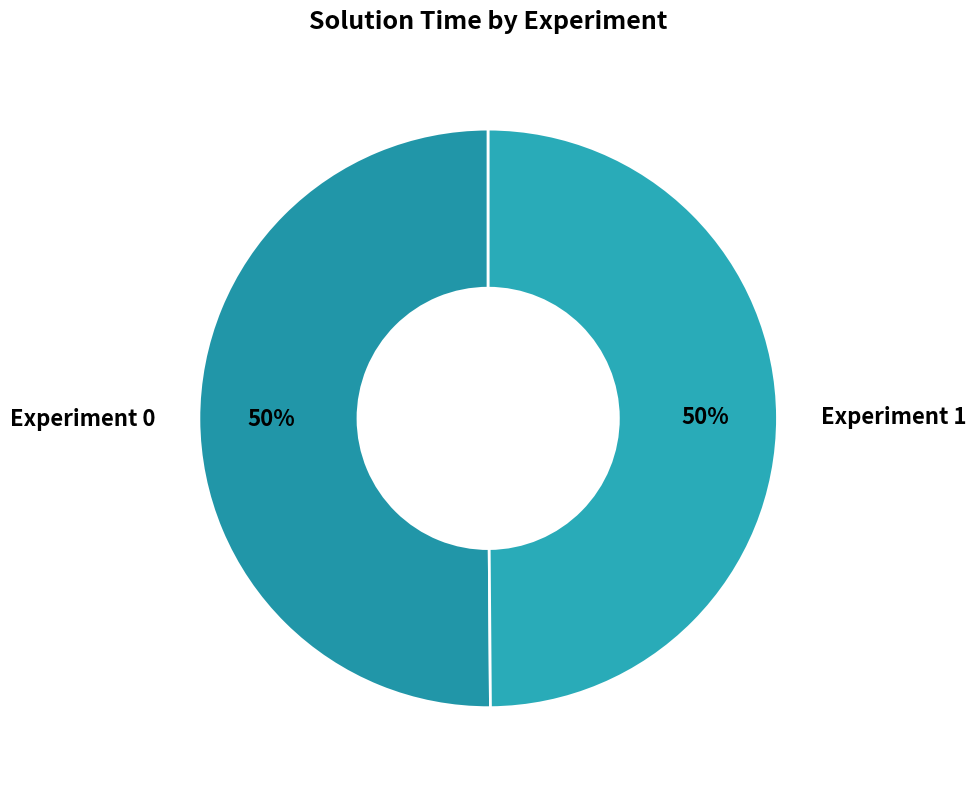

To the nearest percent, what is the average slice percentage?

50%